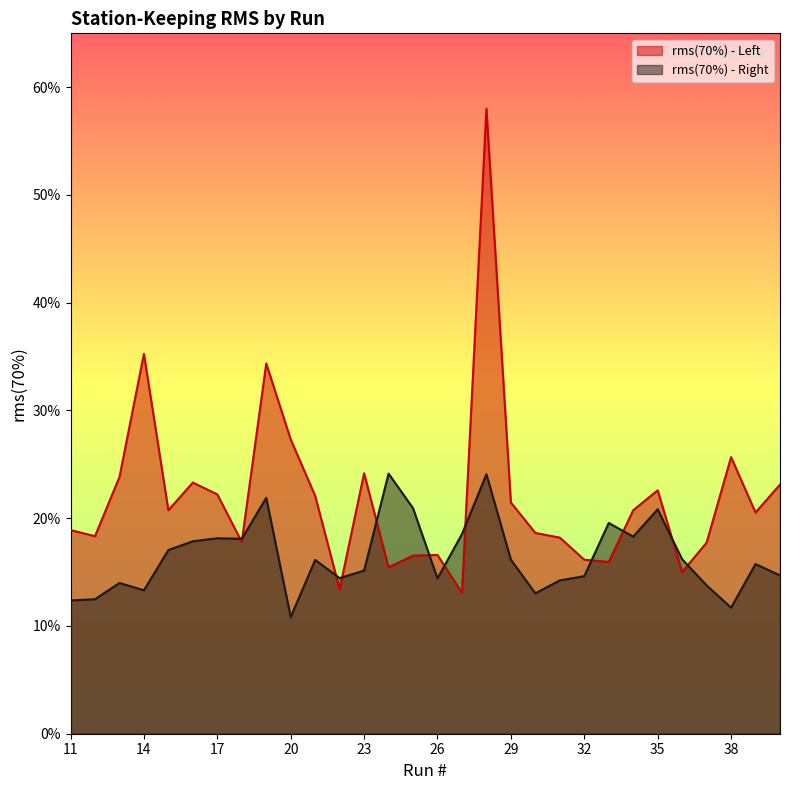

Reading left to right, list all the values displayed in this chart.

rms(70%) - Left: 11=0.2	12=0.2	13=0.2	14=0.4	15=0.2	16=0.2	17=0.2	18=0.2	19=0.3	20=0.3	21=0.2	22=0.1	23=0.2	24=0.2	25=0.2	26=0.2	27=0.1	28=0.6	29=0.2	30=0.2	31=0.2	32=0.2	33=0.2	34=0.2	35=0.2	36=0.2	37=0.2	38=0.3	39=0.2	40=0.2
rms(70%) - Right: 11=0.1	12=0.1	13=0.1	14=0.1	15=0.2	16=0.2	17=0.2	18=0.2	19=0.2	20=0.1	21=0.2	22=0.1	23=0.2	24=0.2	25=0.2	26=0.1	27=0.2	28=0.2	29=0.2	30=0.1	31=0.1	32=0.1	33=0.2	34=0.2	35=0.2	36=0.2	37=0.1	38=0.1	39=0.2	40=0.1